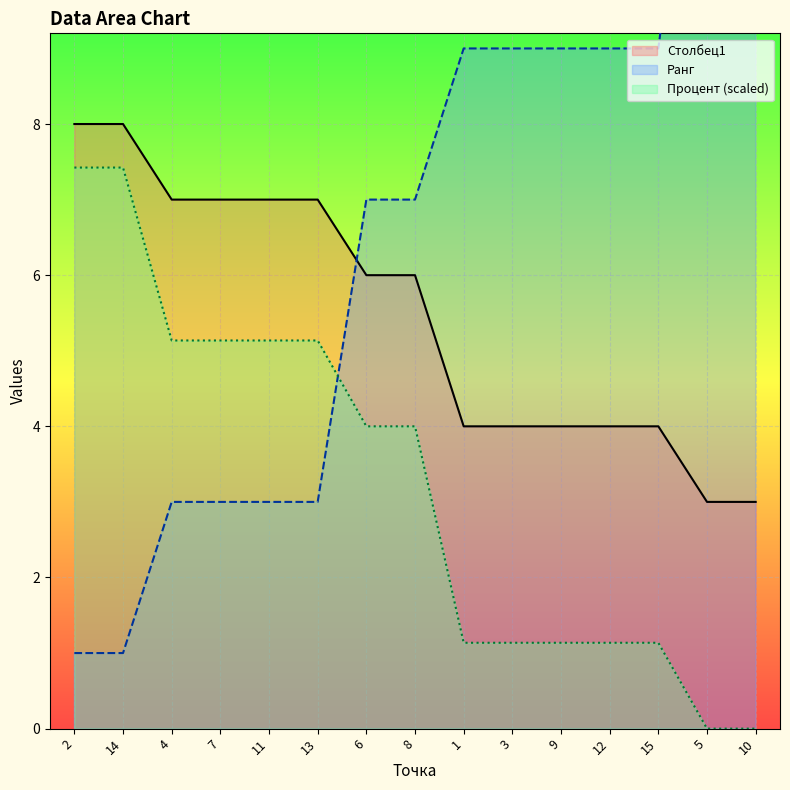

Which label corresponds to the largest value in the chart?

5